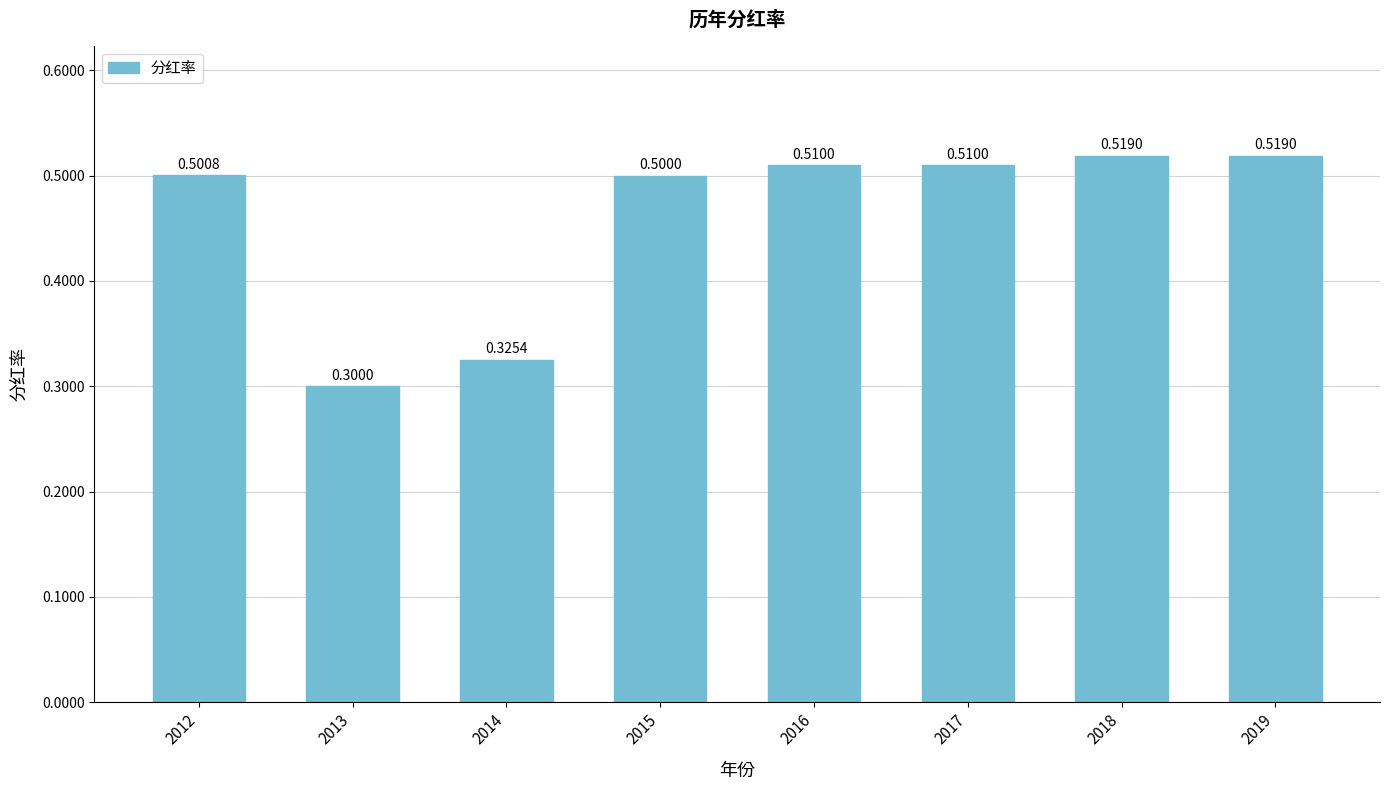

At which label is the value closest to 0?

2013